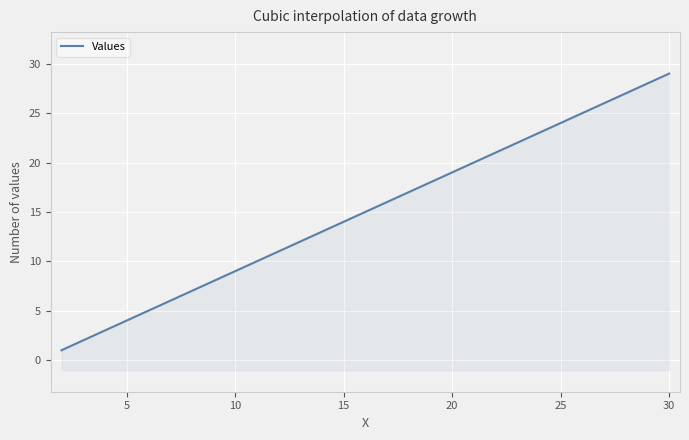

What is the minimum value shown in the chart?

1